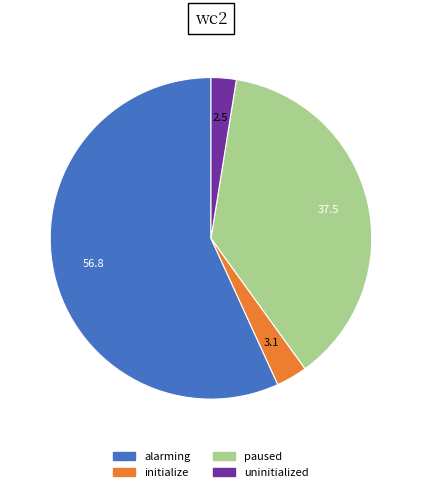

The alarming slice represents 71% of the pie. True or false?

False